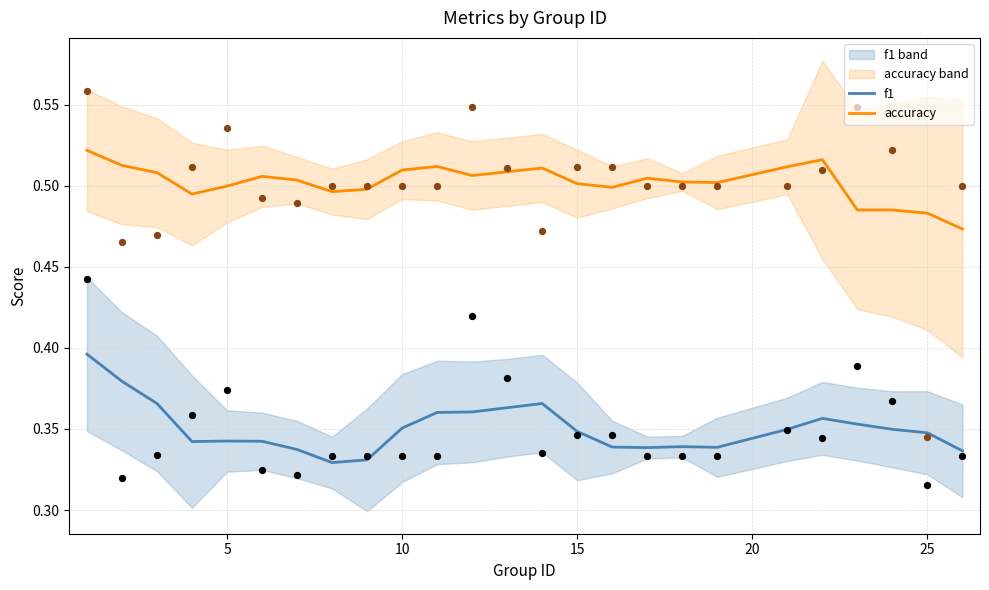

What are all the series names shown in the legend?

f1, accuracy